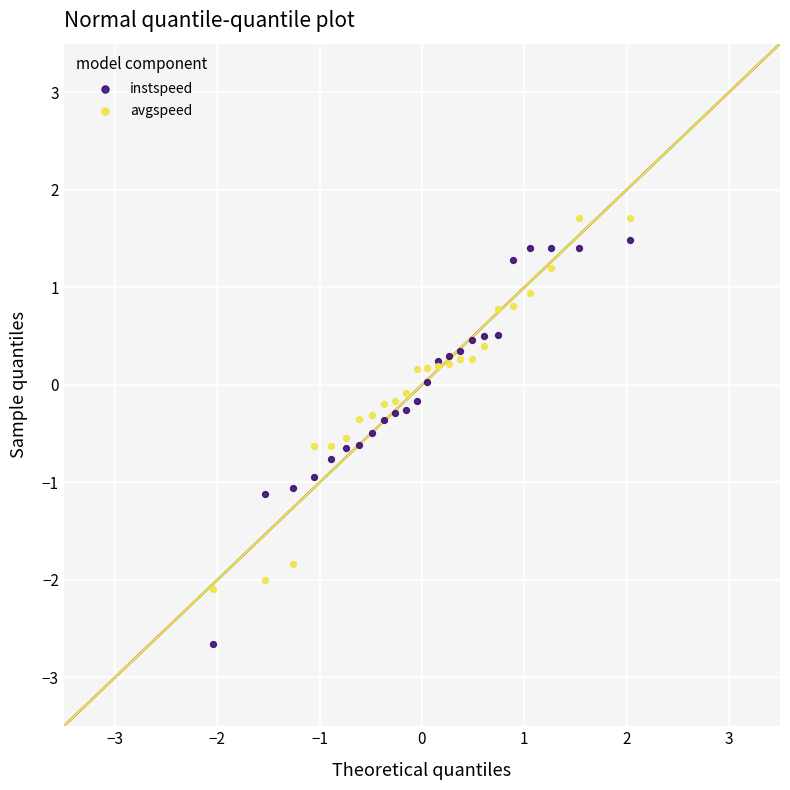

What are all the series names shown in the legend?

instspeed, avgspeed